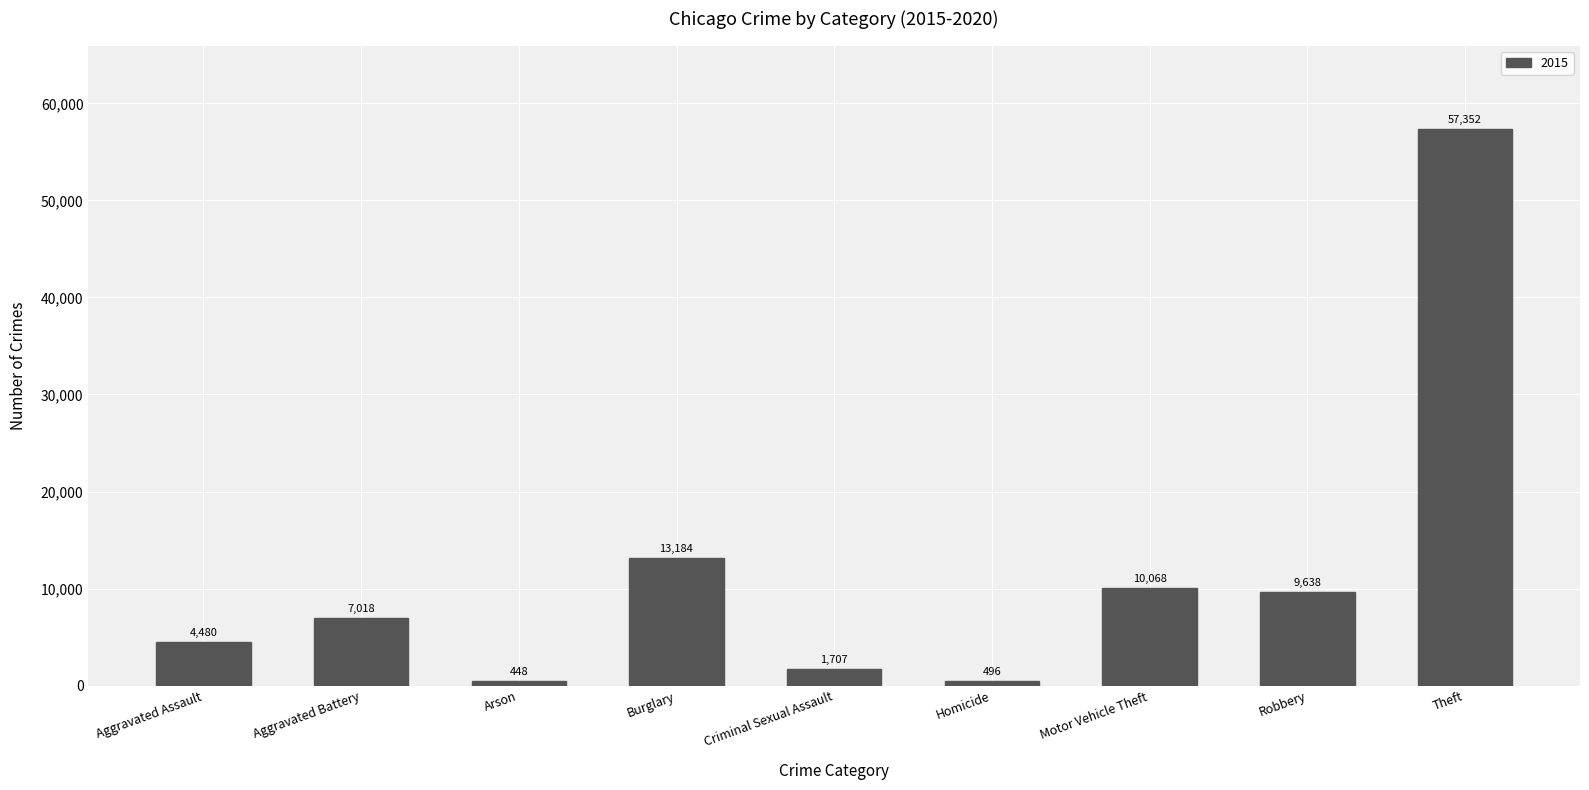

What is the approximate value at Aggravated Assault?

4480